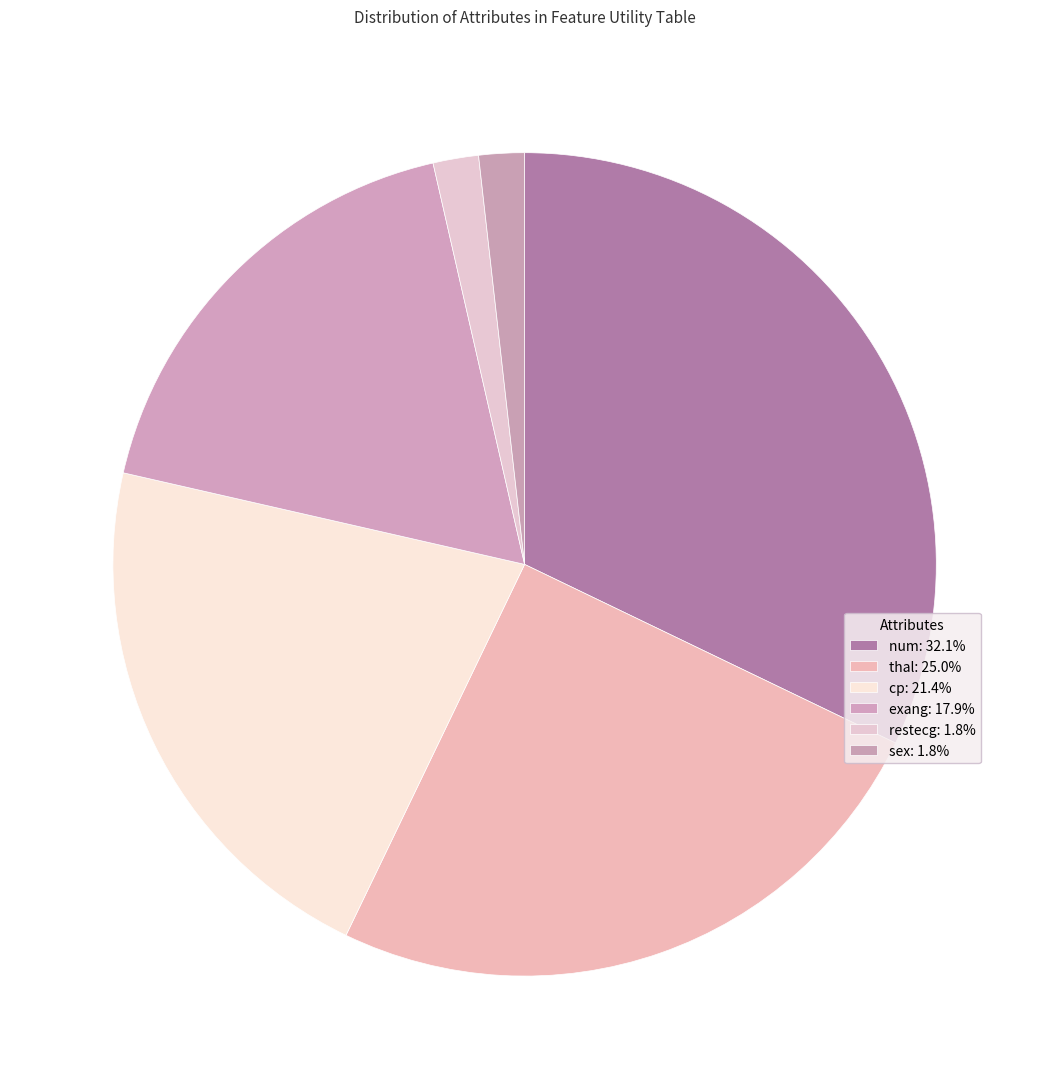

Combined, do exang and cp account for over 50%?

No